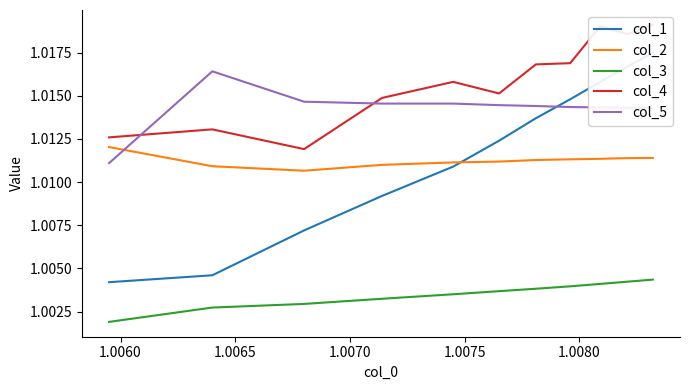

After their last crossing, which series has the higher values: col_2 or col_5?

col_5